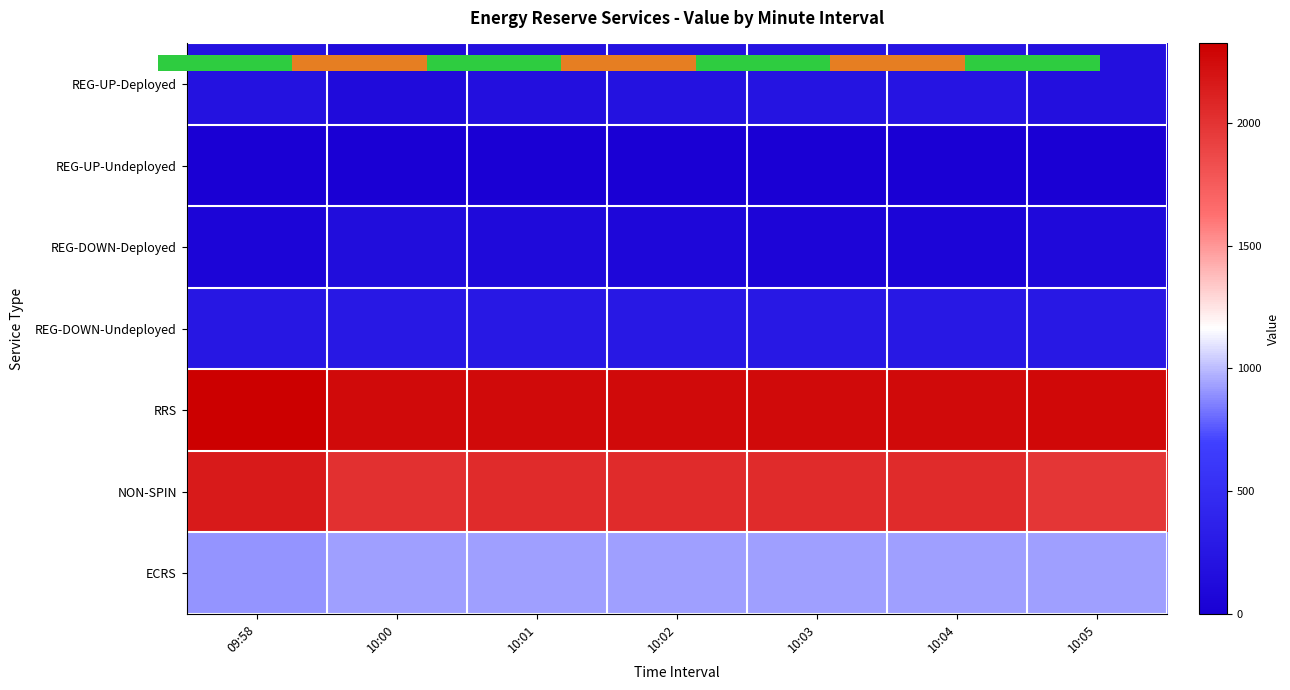

What is the sum of the REG-UP-Deployed values at 10:03 and 10:01?

392